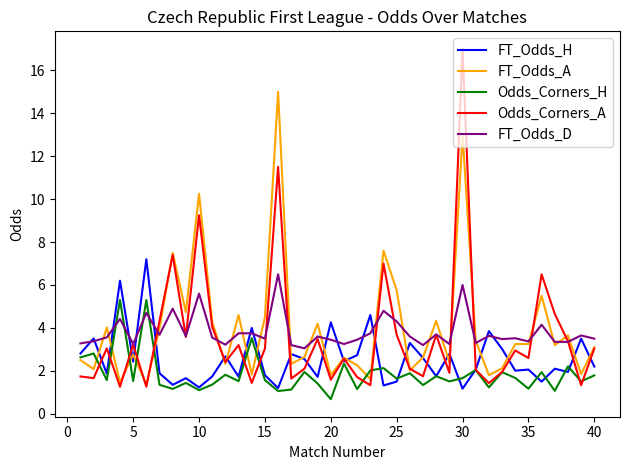

Which series has the largest range (max minus min)?

Odds_Corners_A